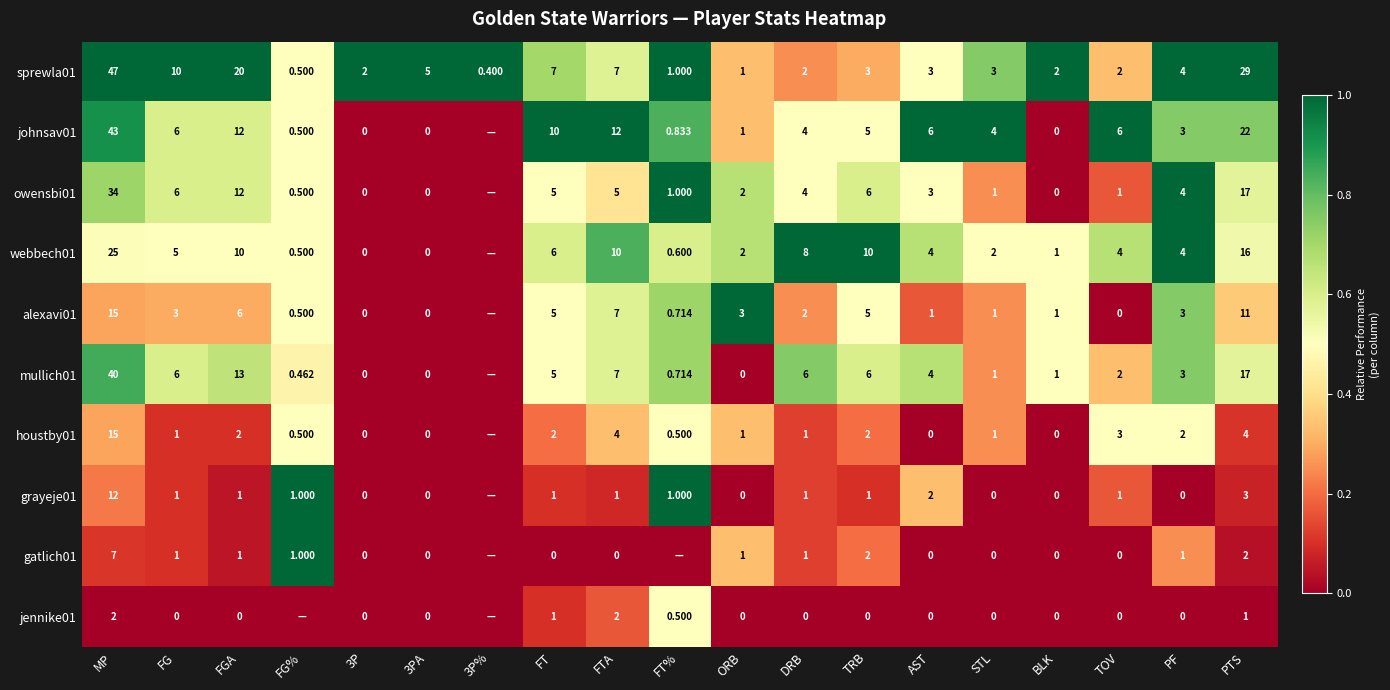

Where does the sprewla01 series first go above 3?

MP